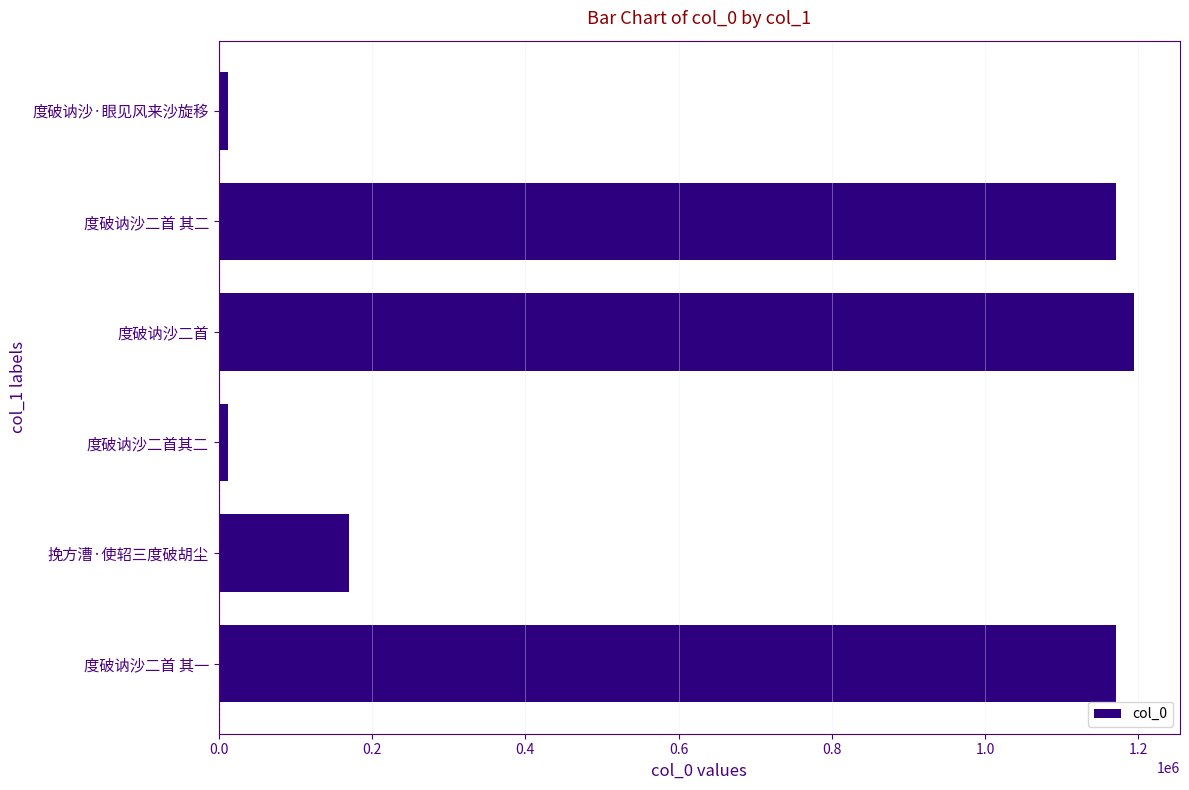

What is the label of the 4th bar from the bottom?

度破讷沙二首